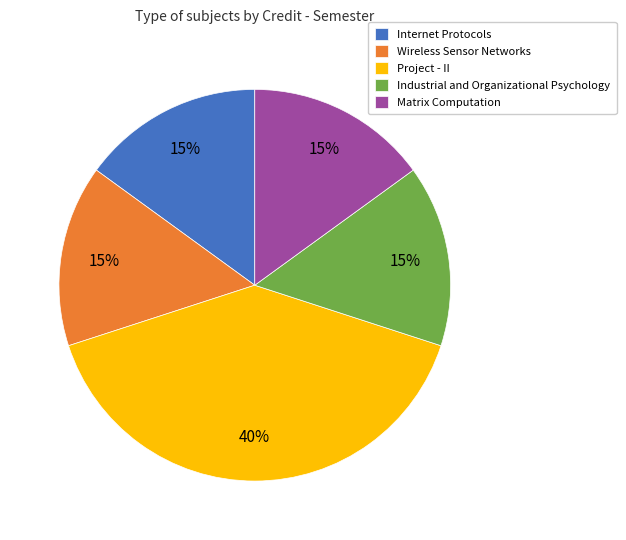

Which slice is the largest?

Project - II